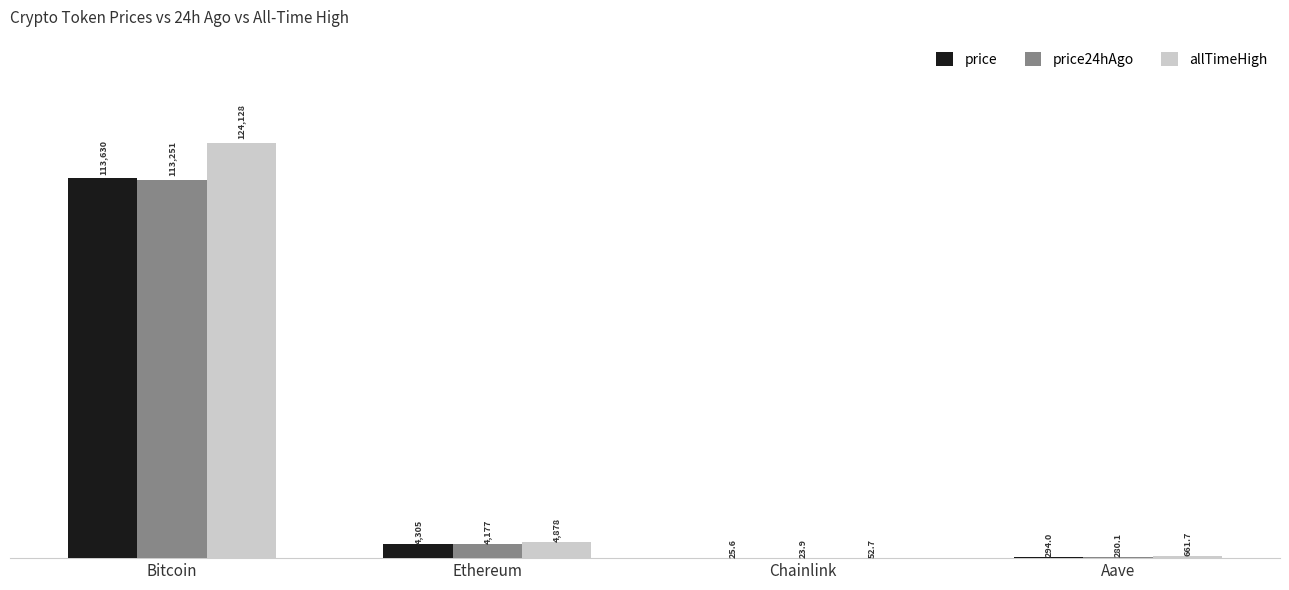

Is the value of price24hAgo at Bitcoin greater than the value of allTimeHigh at Bitcoin?

No